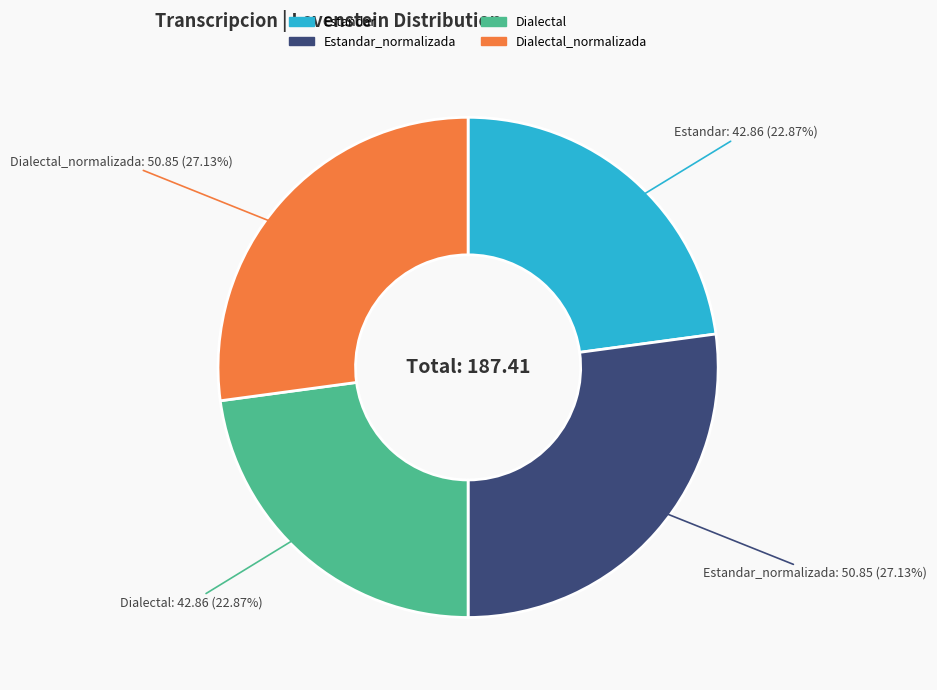

To the nearest percent, what is the difference between the largest and smallest slice percentages?

4%